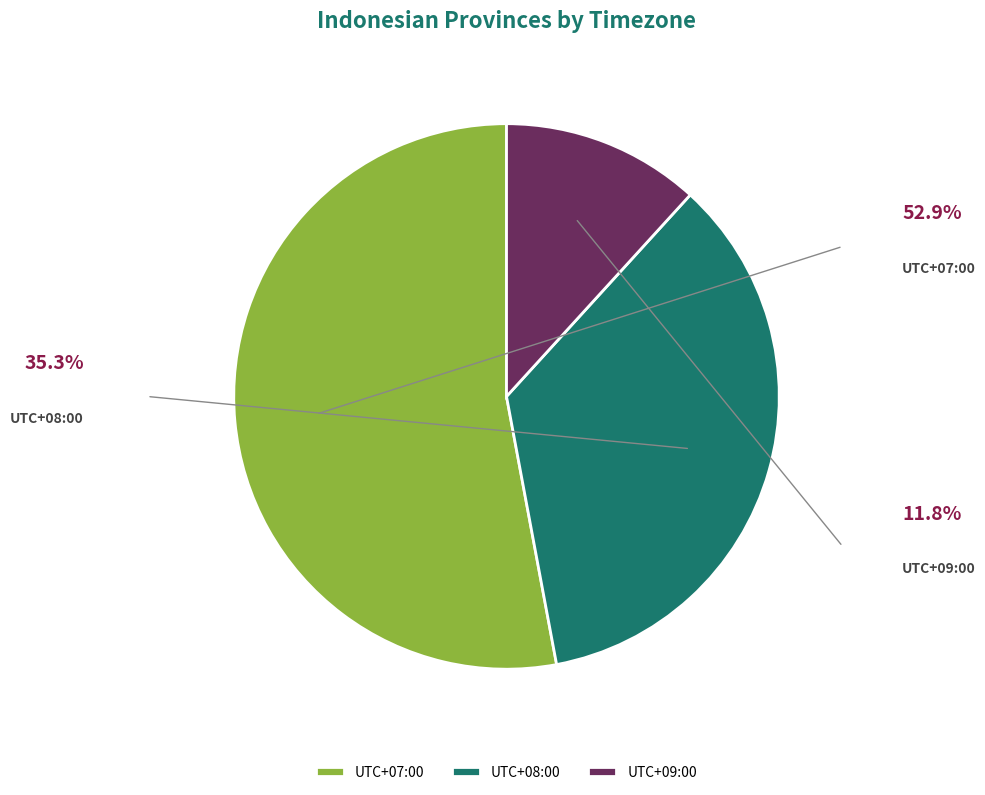

Rank the categories by value from highest to lowest.

UTC+07:00, UTC+08:00, UTC+09:00